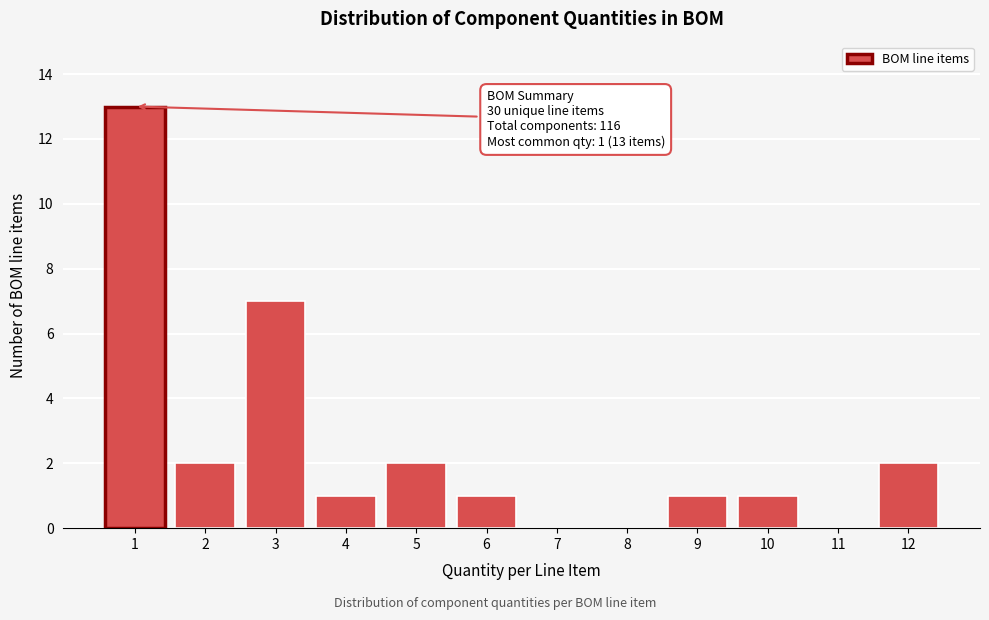

Reading left to right, transcribe all the data shown in this chart.

1=13	2=2	3=7	4=1	5=2	6=1	7=0	8=0	9=1	10=1	11=0	12=2